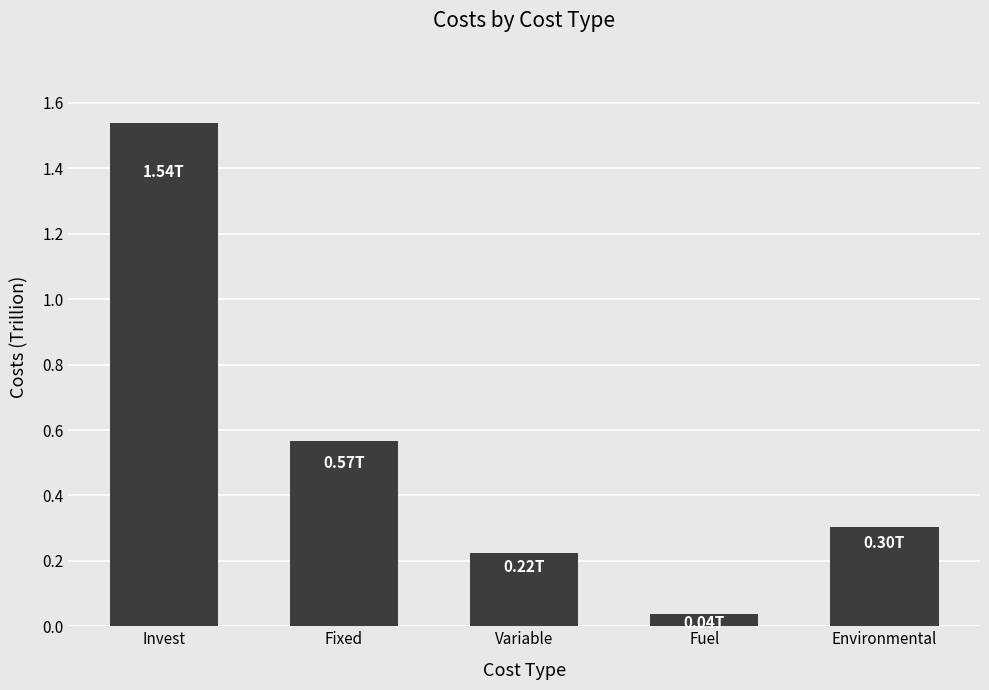

What is the approximate value at Environmental?

303874579547.7